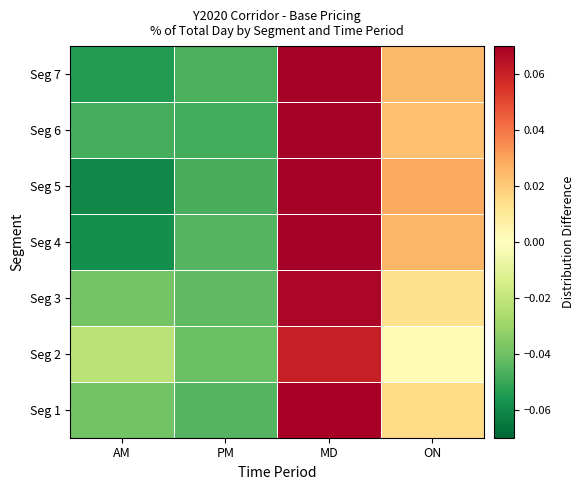

Which series has the largest total across all categories?

Seg 3